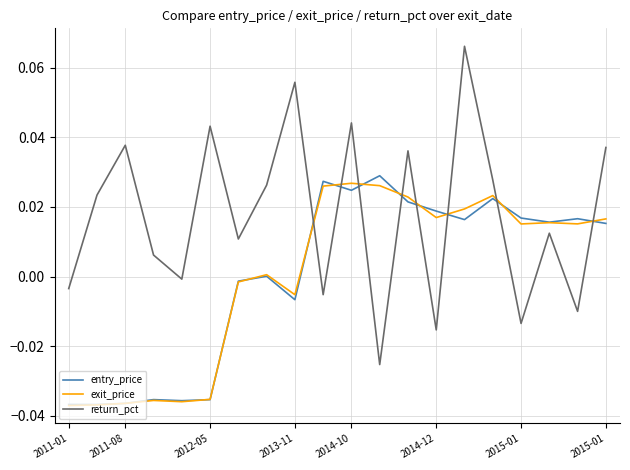

True or false: exit_price and return_pct intersect in this chart.

True